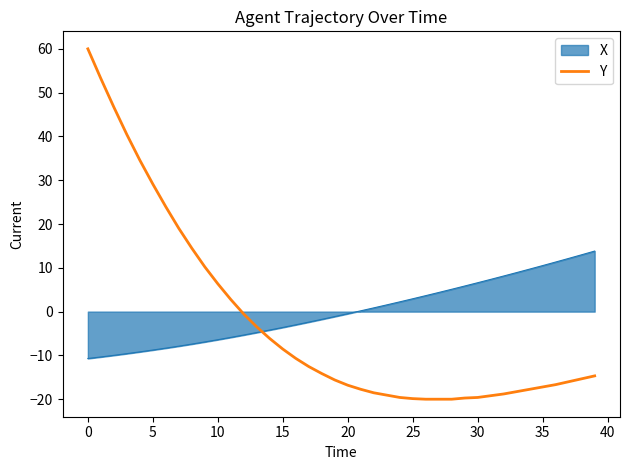

What is the maximum value shown in the chart?

60.0